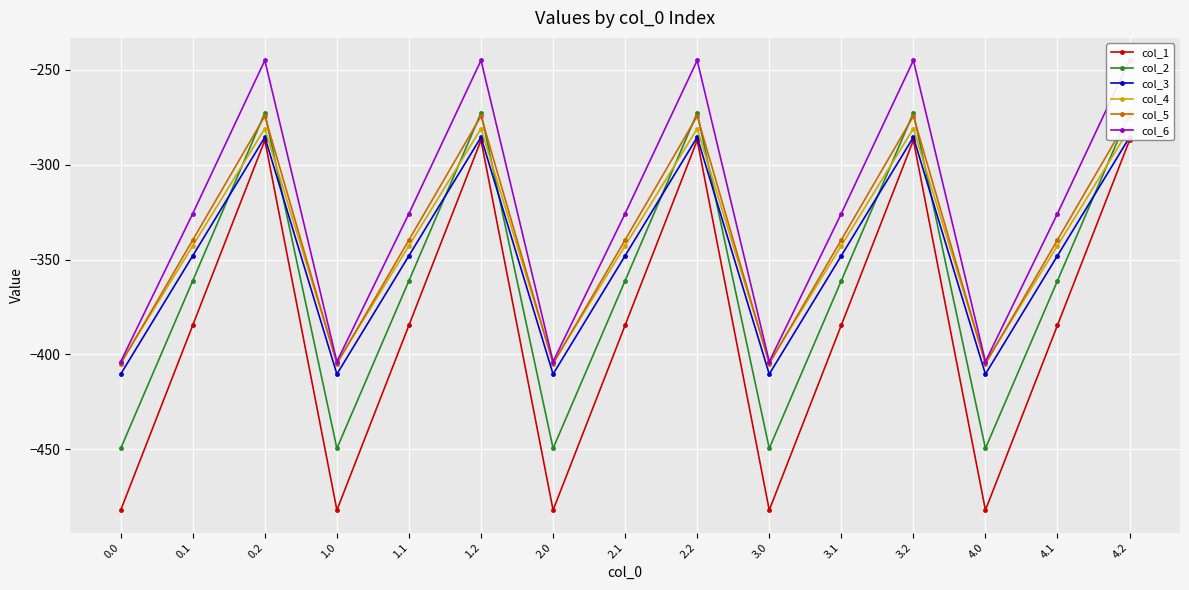

In col_3, how many points are higher than both neighbors (excluding endpoints)?

4